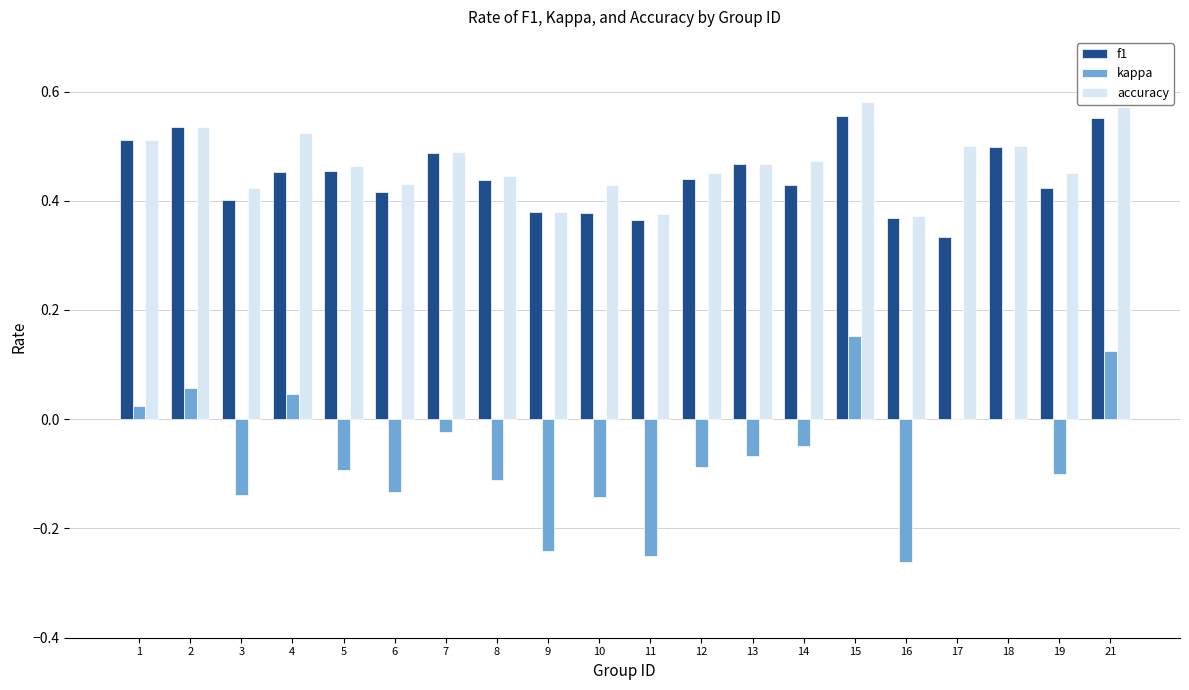

What is the sum of the f1 values at 7 and 11?

0.9